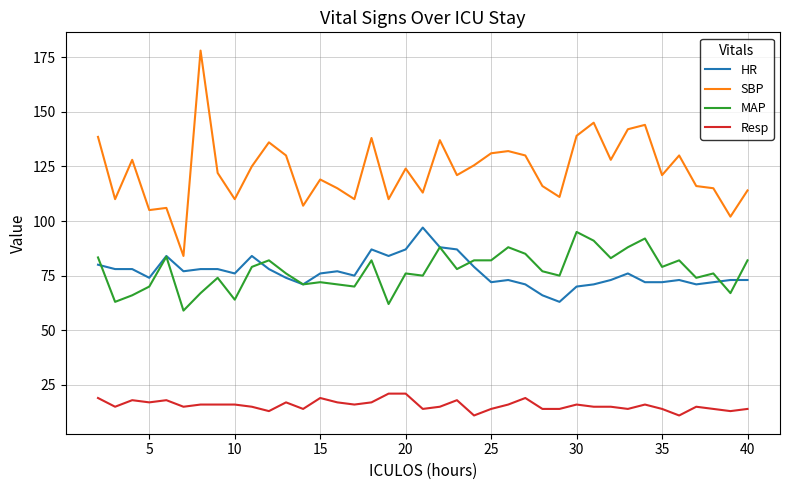

True or false: Resp and SBP cross at least once.

False